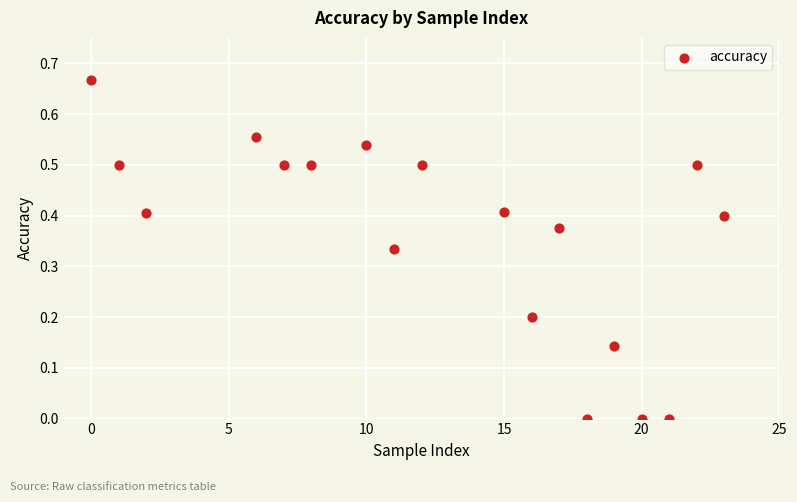

What is the range of X values (max minus min)?

23.0